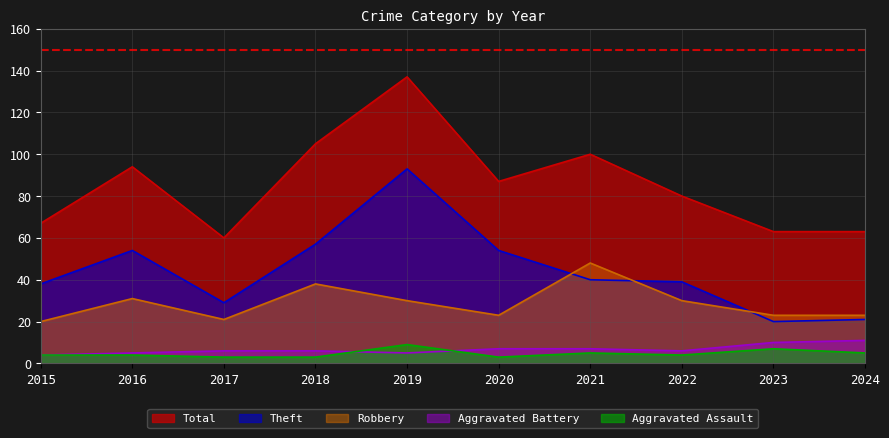

Is it true that Total equals 49 at 2021?

False